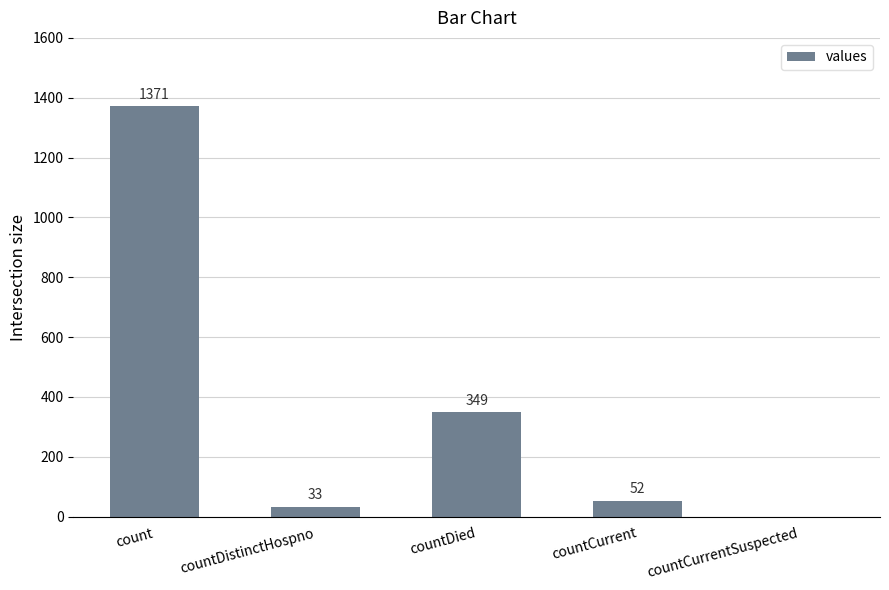

Reading right to left, what are all the values shown in this chart?

countCurrentSuspected=0	countCurrent=52	countDied=349	countDistinctHospno=33	count=1371